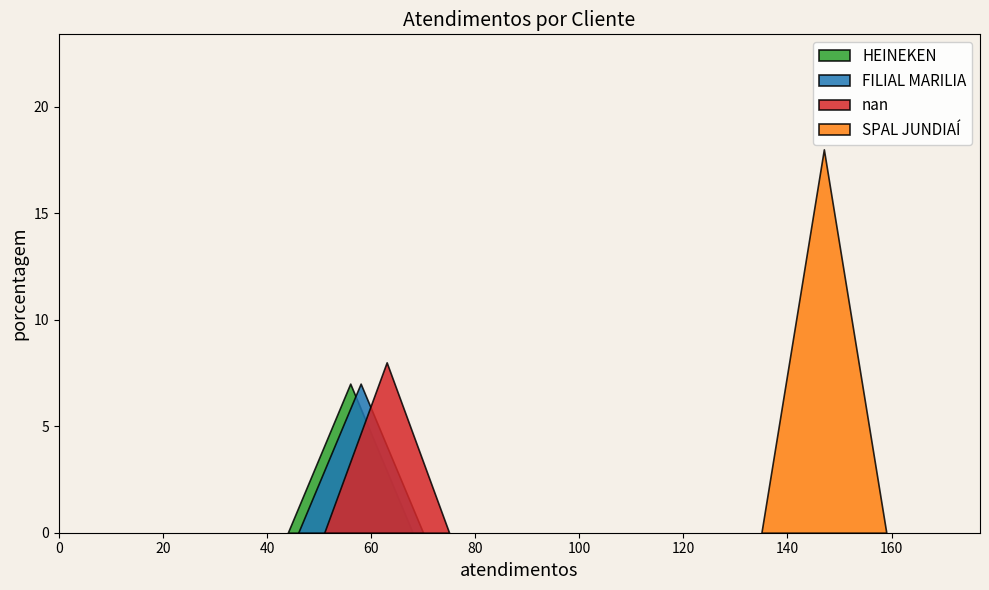

Between HEINEKEN and FILIAL MARILIA, which is larger?

HEINEKEN